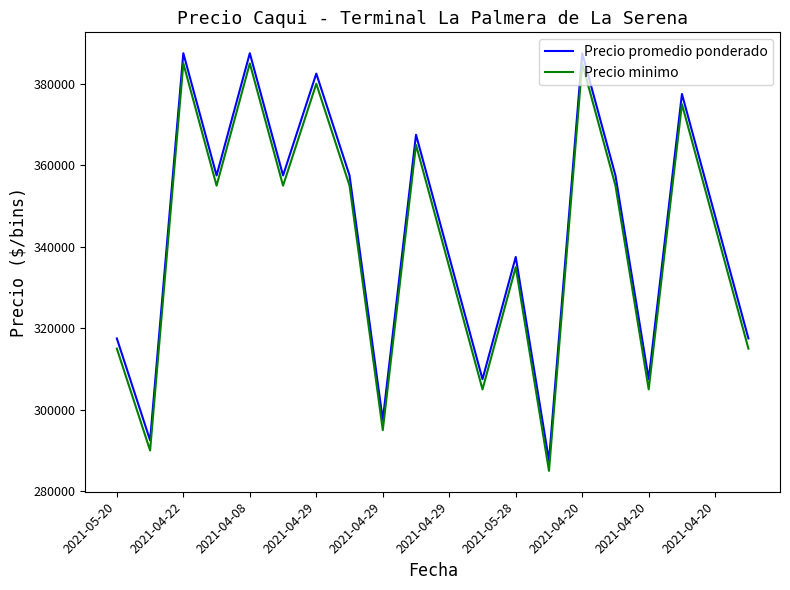

How many lines are shown in the chart?

2